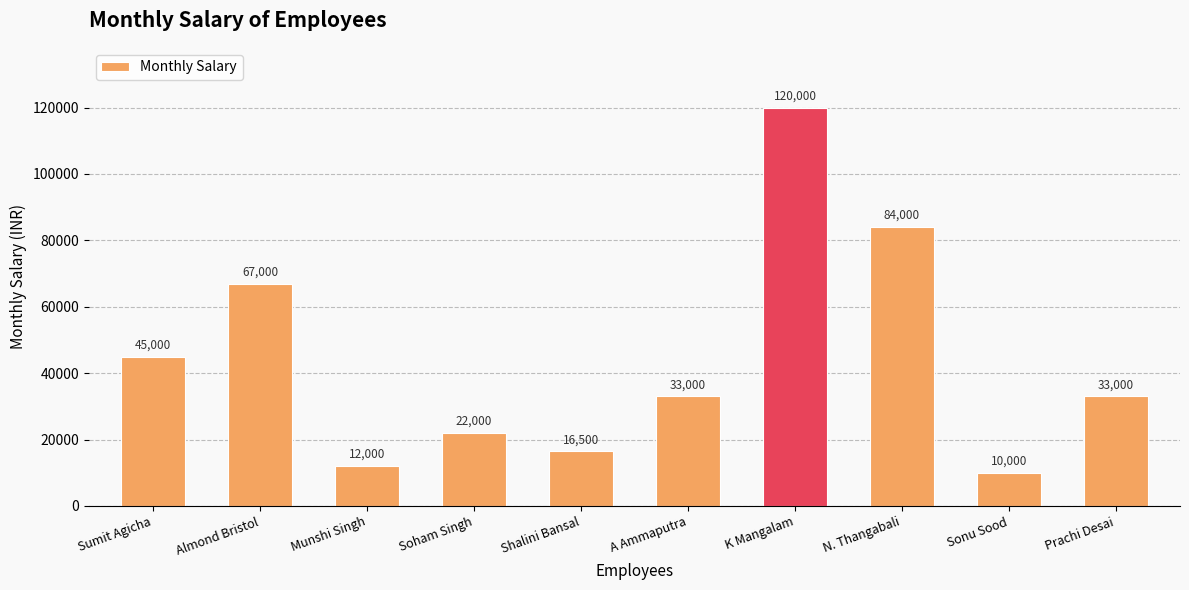

Is it true that the value at Sonu Sood is 17829?

False